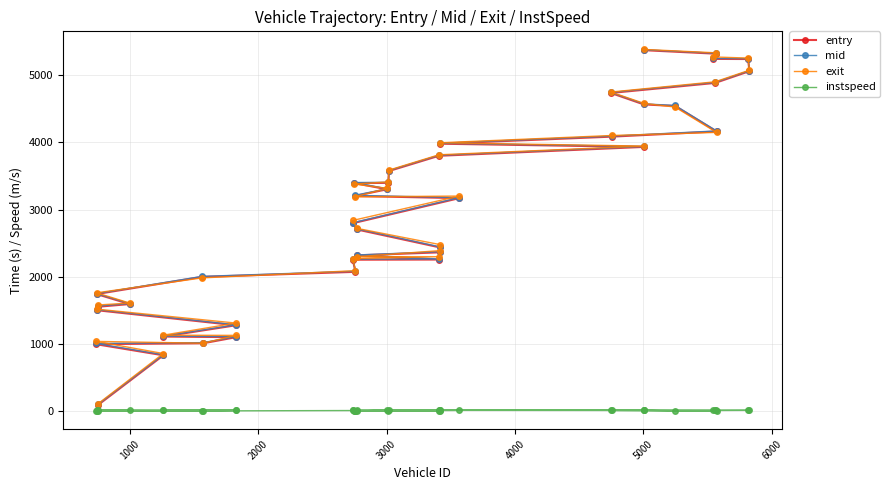

At how many categories does at least one series exceed 521?

39